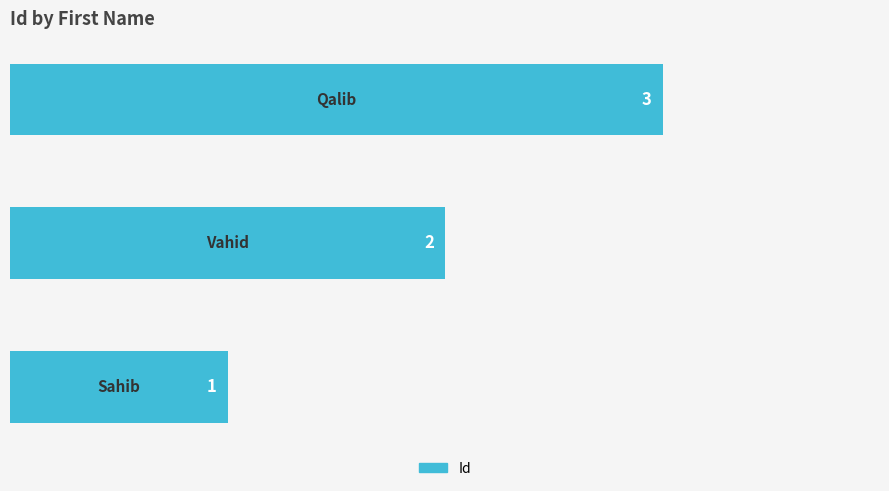

What is the maximum value shown in the chart?

3